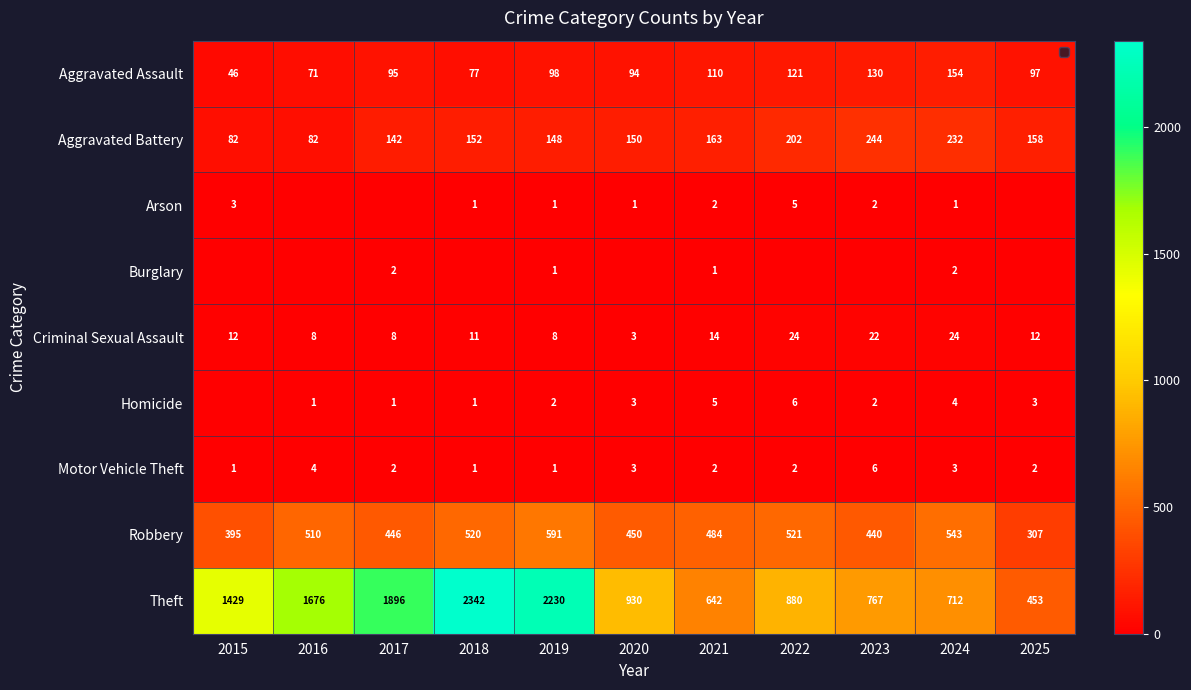

Rank the categories by Aggravated Assault value from highest to lowest.

2024, 2023, 2022, 2021, 2019, 2025, 2017, 2020, 2018, 2016, 2015